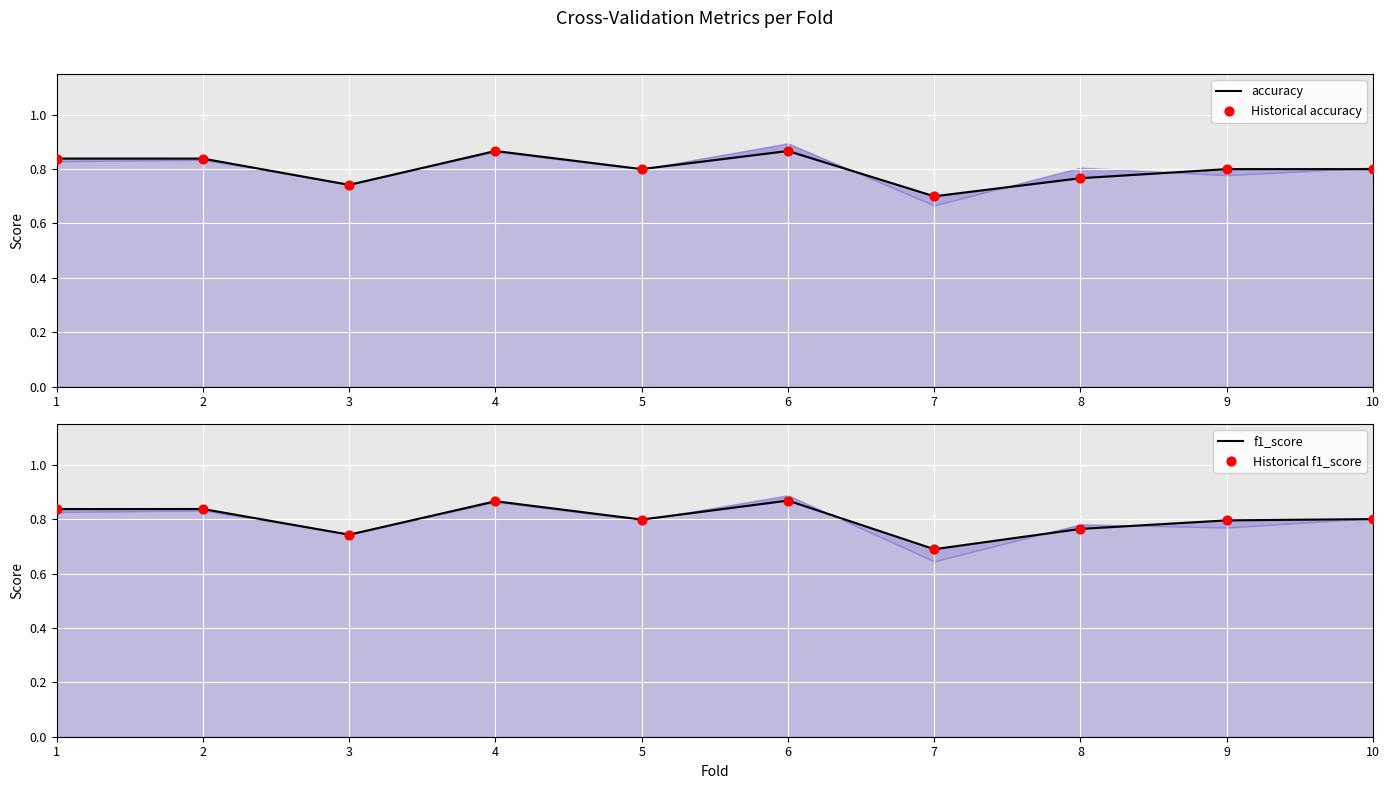

Which series contains the highest Y value?

f1_score